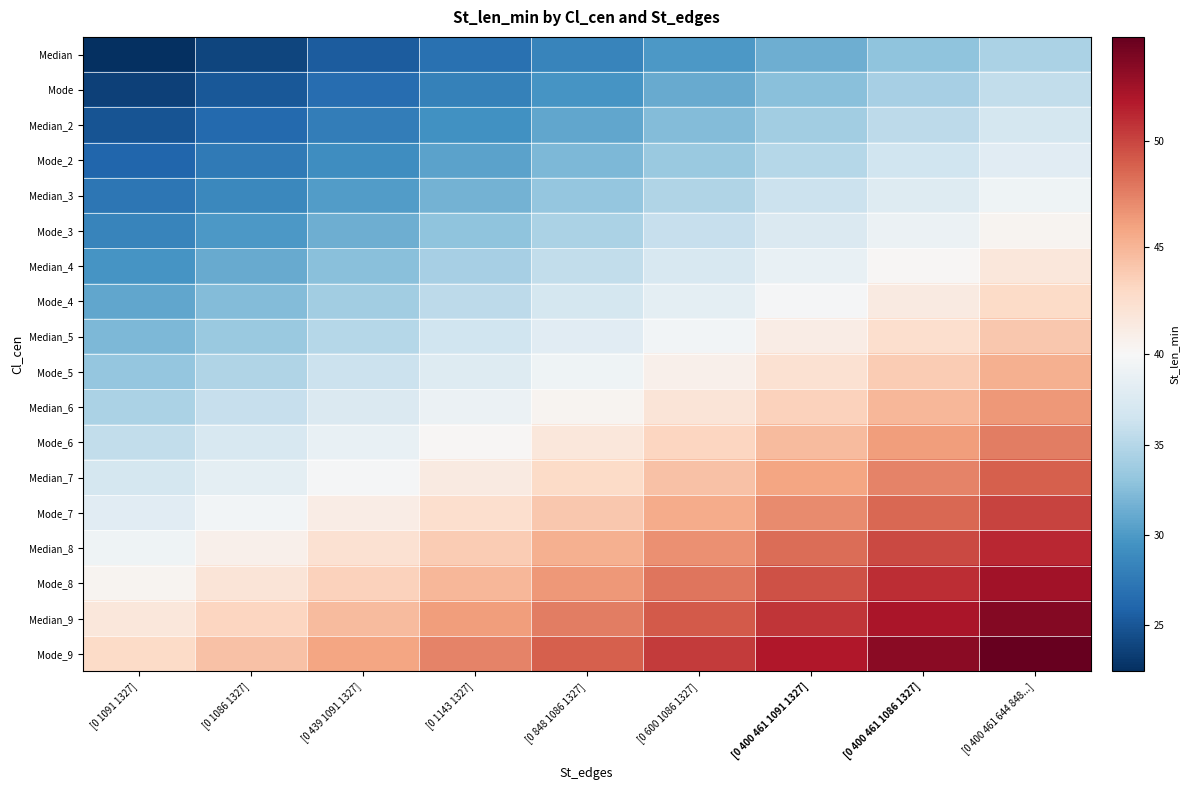

Which series has the largest total across all categories?

Mode_9